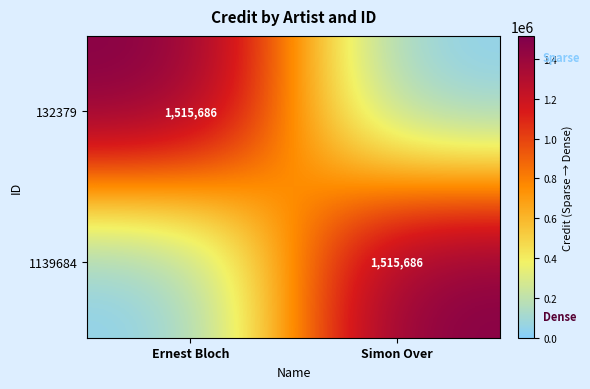

The 1139684 series shows 2682661 at Simon Over. True or false?

False